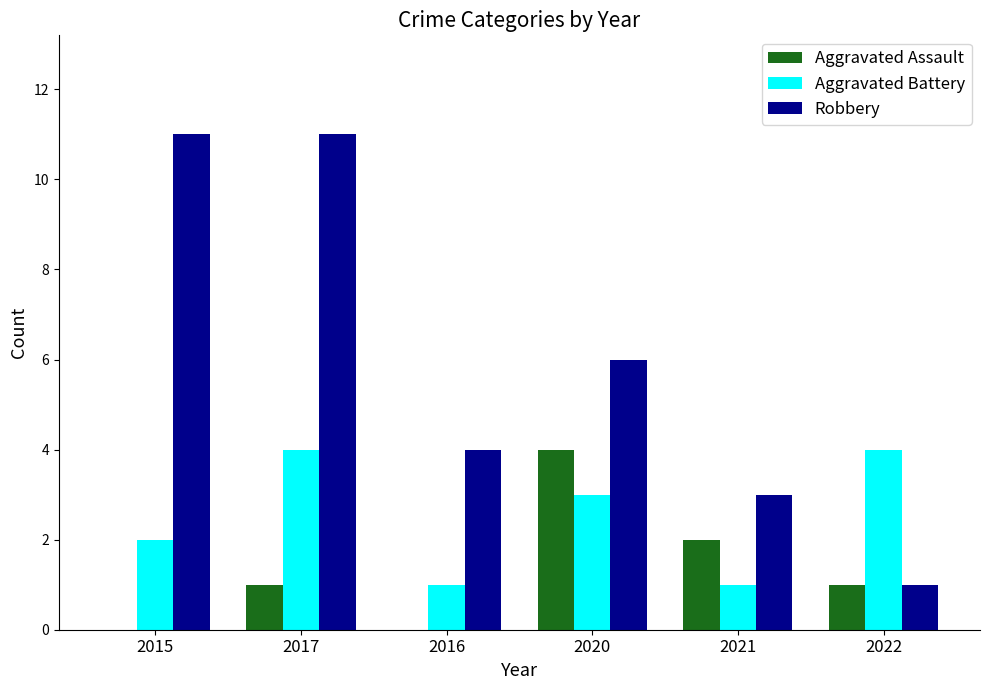

How many categories are shown in the chart?

6